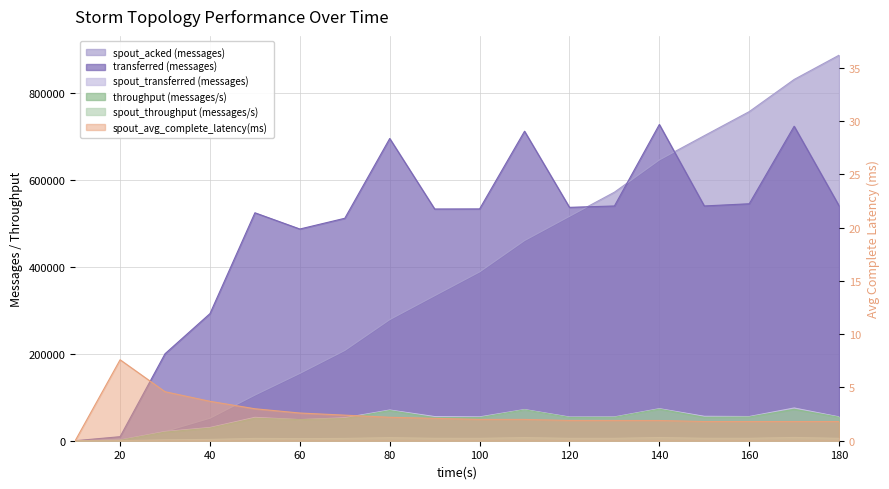

Is the value of spout_avg_complete_latency(ms) at 160 greater than the value of transferred (messages) at 90?

No